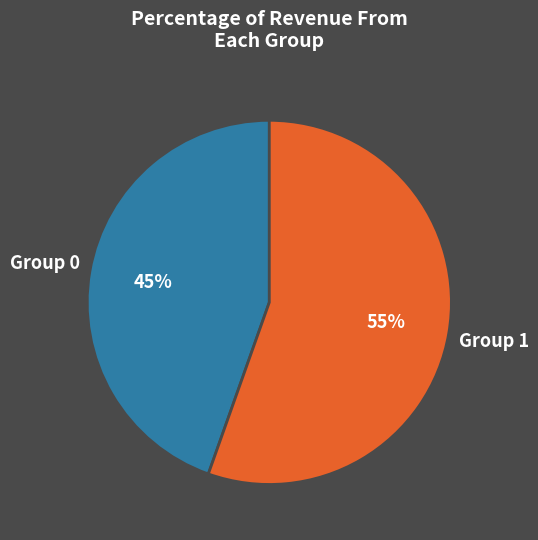

What percentage is the Group 1 slice, to the nearest percent?

55%